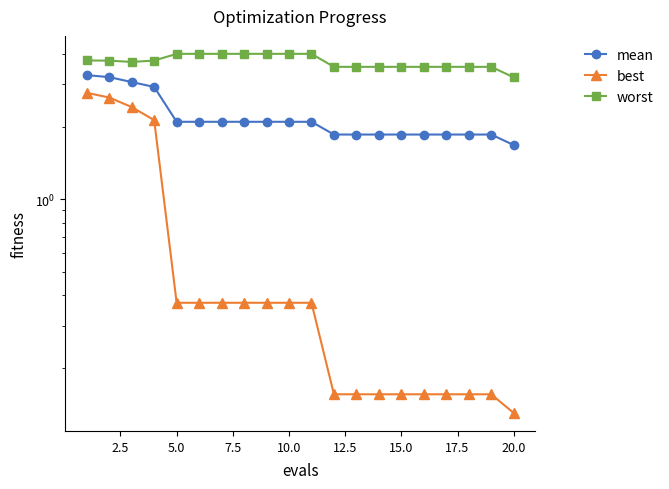

True or false: worst and best intersect in this chart.

False